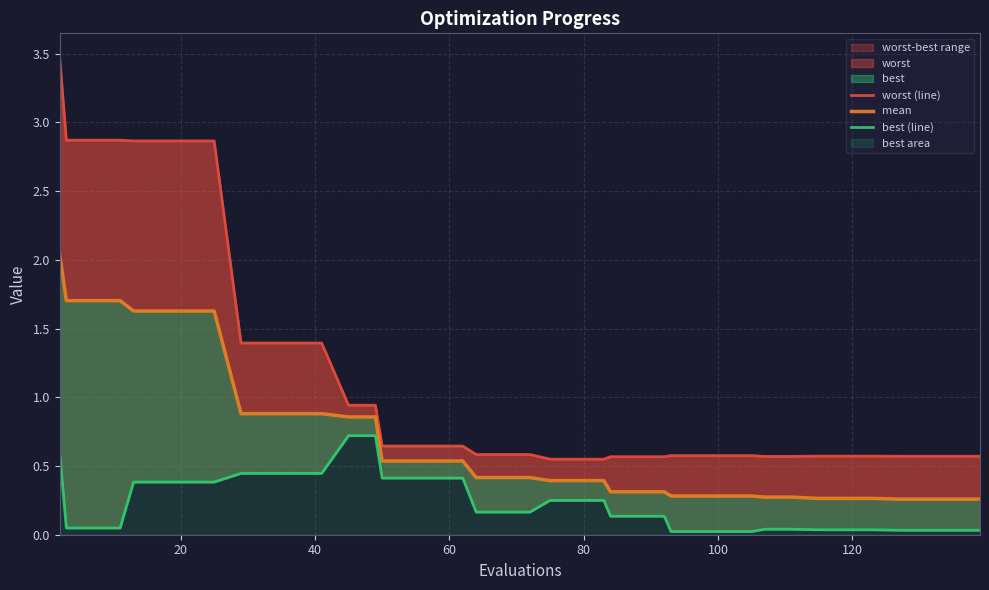

True or false: mean and best (line) intersect in this chart.

False